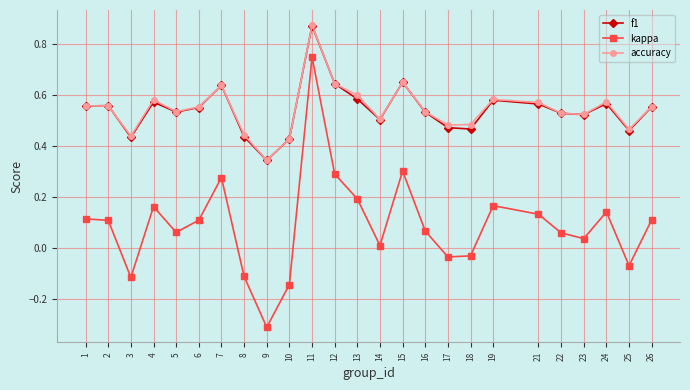

At which category is the sum across all series the highest?

11